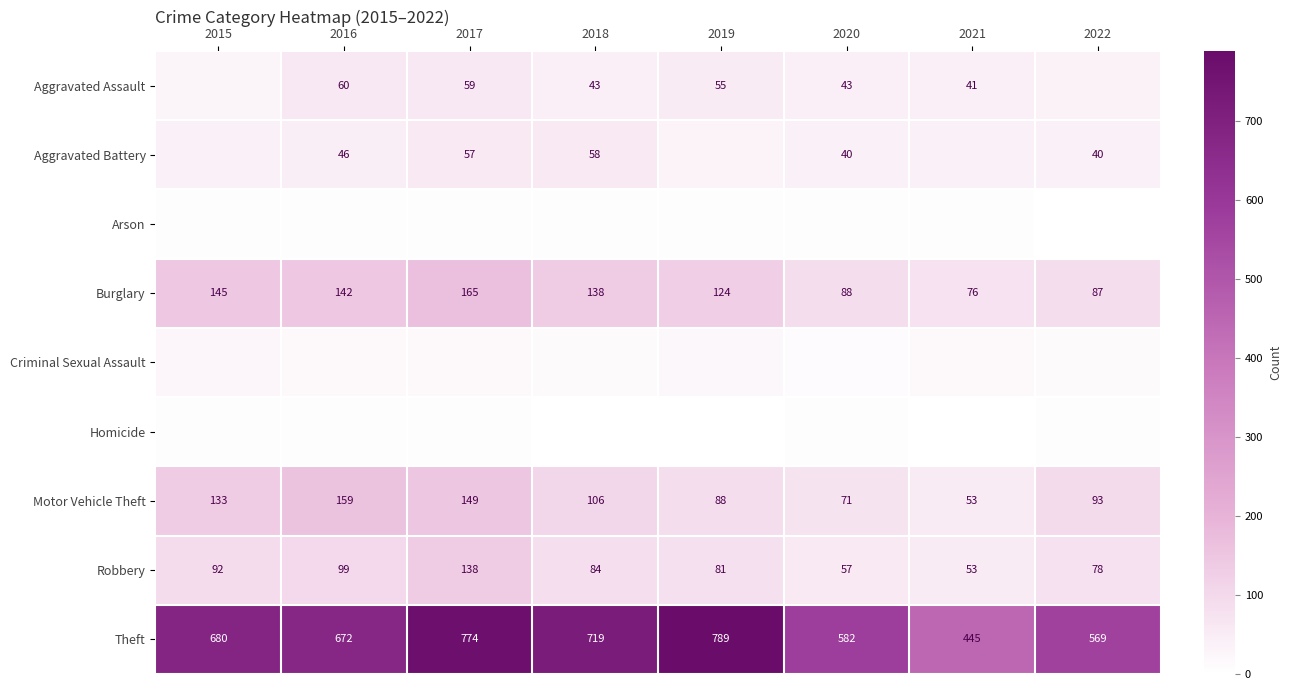

What is the sum of all Motor Vehicle Theft values?

852